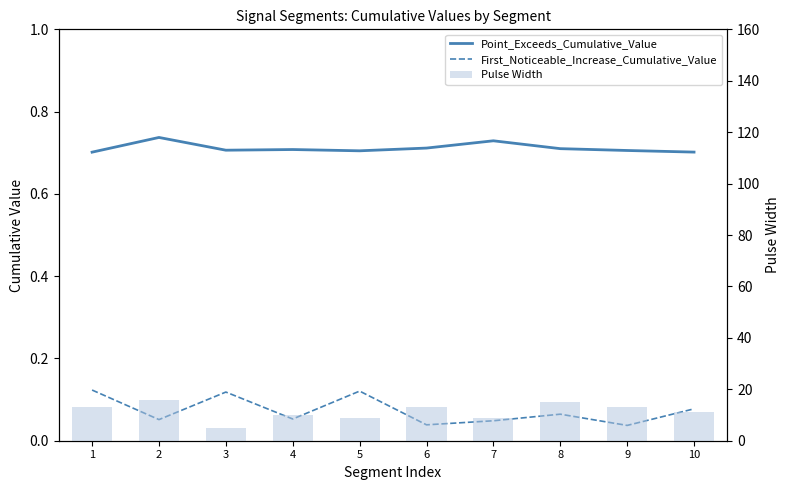

Is the value of Pulse Width at 10 greater than the value of Point_Exceeds_Cumulative_Value at 3?

Yes